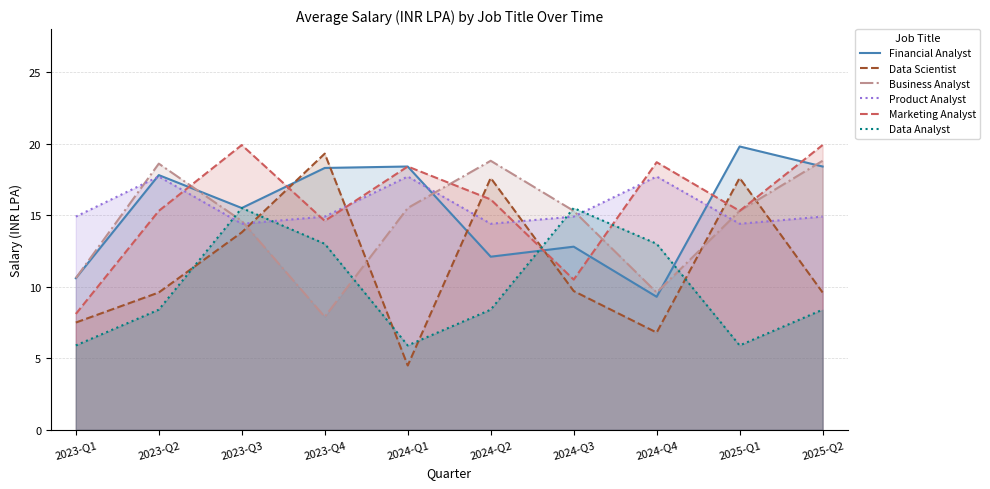

Which category has the lowest value across all series?

2024-Q1